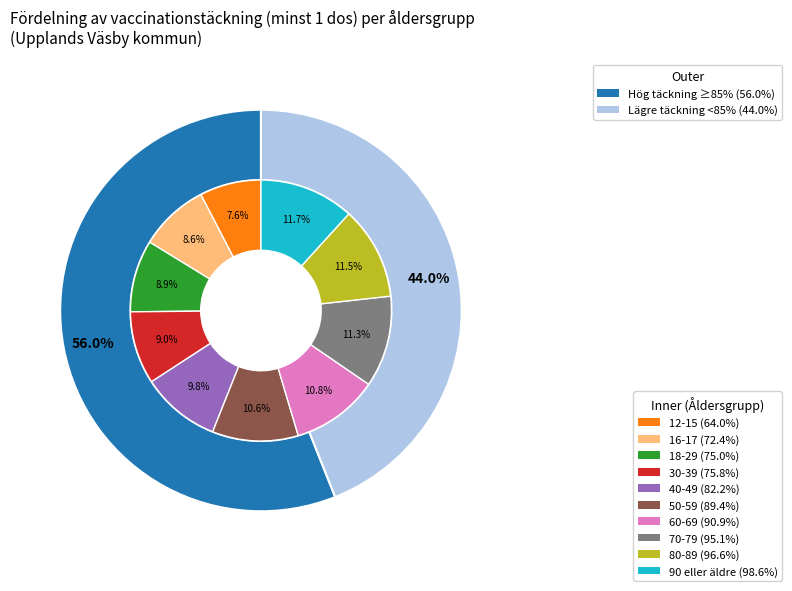

Combined, do 18-29 and 60-69 account for over 50%?

No